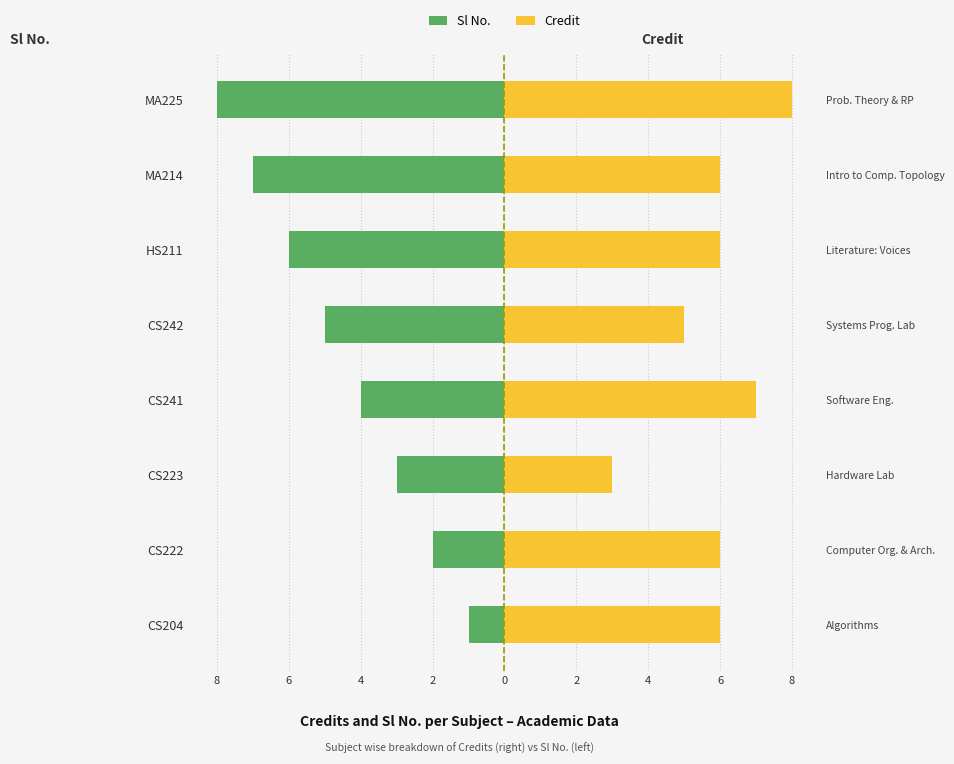

How many bars are there in total?

16